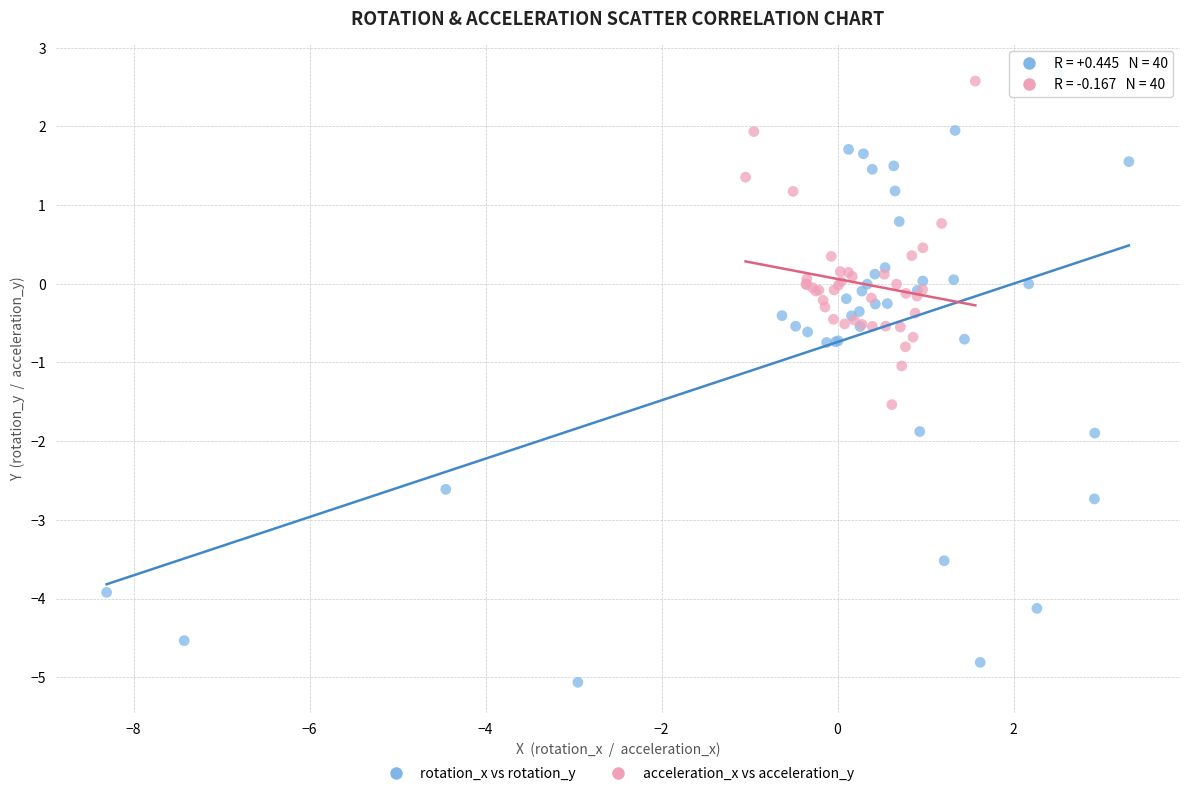

Which series contains the highest Y value?

rotation_x vs rotation_y